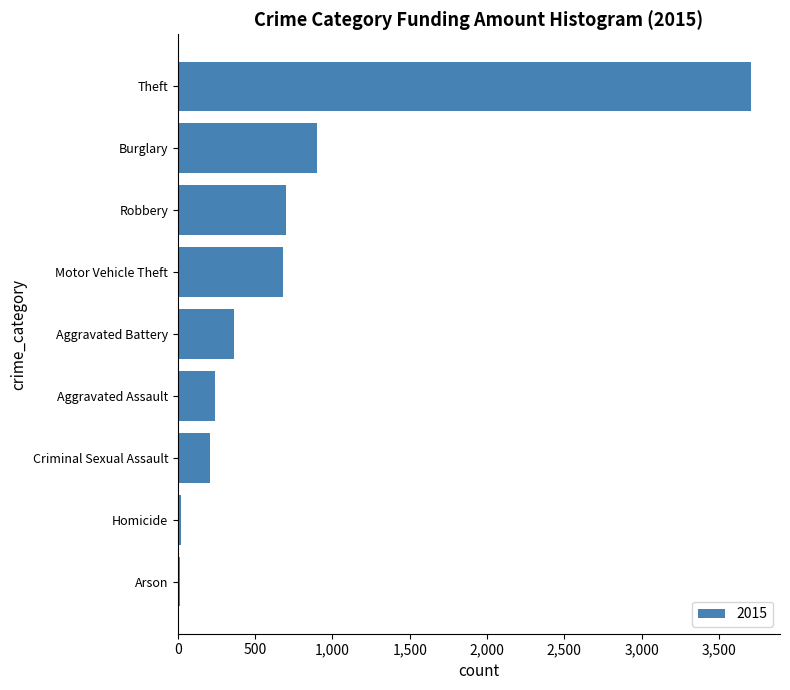

How many categories are shown in the chart?

9